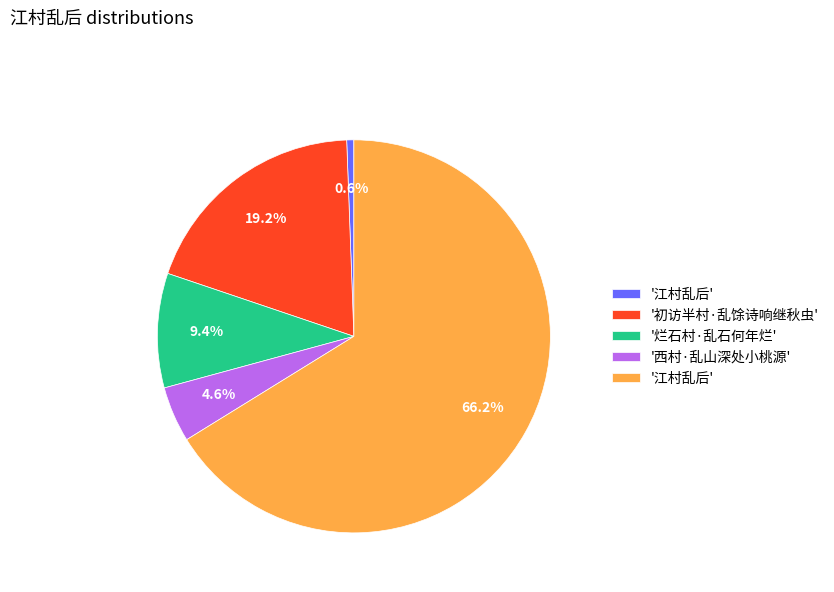

Does any single category account for the majority?

Yes